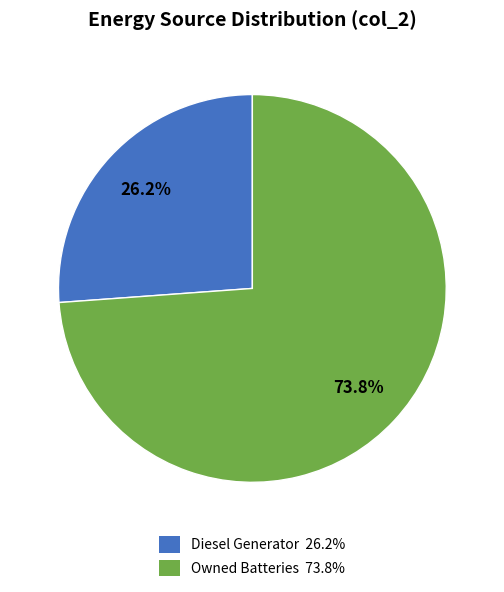

Rank the categories by value from highest to lowest.

Owned Batteries 73.8%, Diesel Generator 26.2%